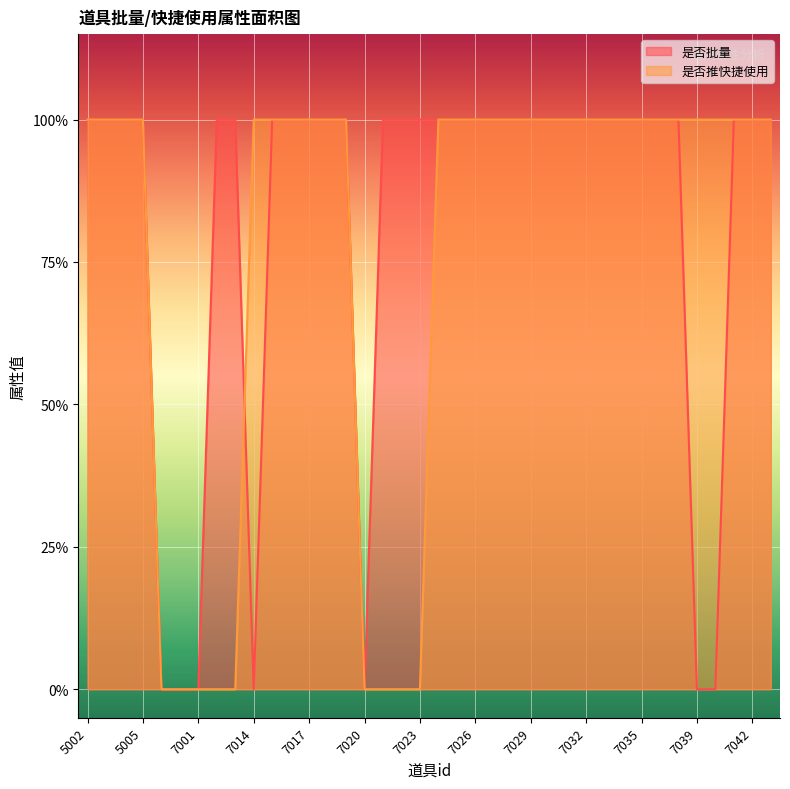

Reading left to right, what are all the values shown in this chart?

是否批量: 1	1	1	1	0	0	0	1	1	0	1	1	1	1	1	0	1	1	1	1	1	1	1	1	1	1	1	1	1	1	1	1	1	0	0	1	1	1
是否推快捷使用: 1	1	1	1	0	0	0	0	0	1	1	1	1	1	1	0	0	0	0	1	1	1	1	1	1	1	1	1	1	1	1	1	1	1	1	1	1	1